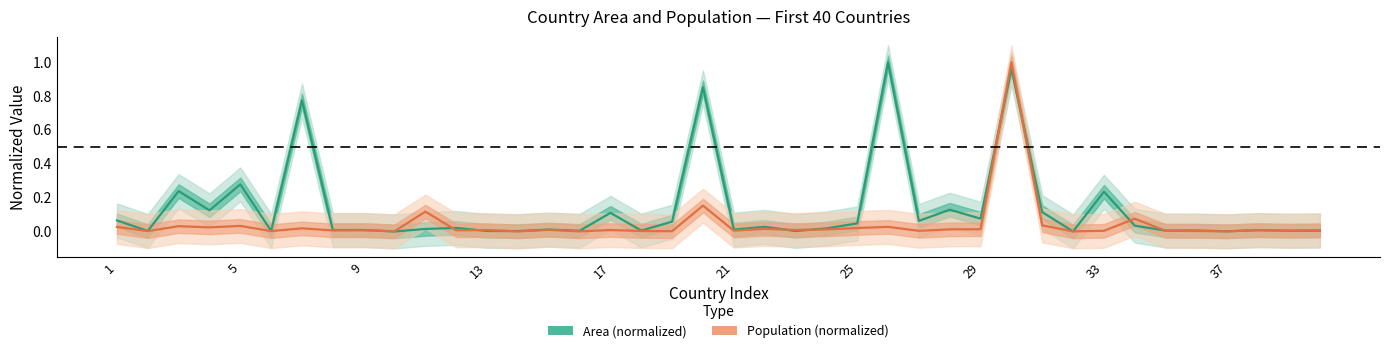

Is this an area chart (filled region under the line)?

No